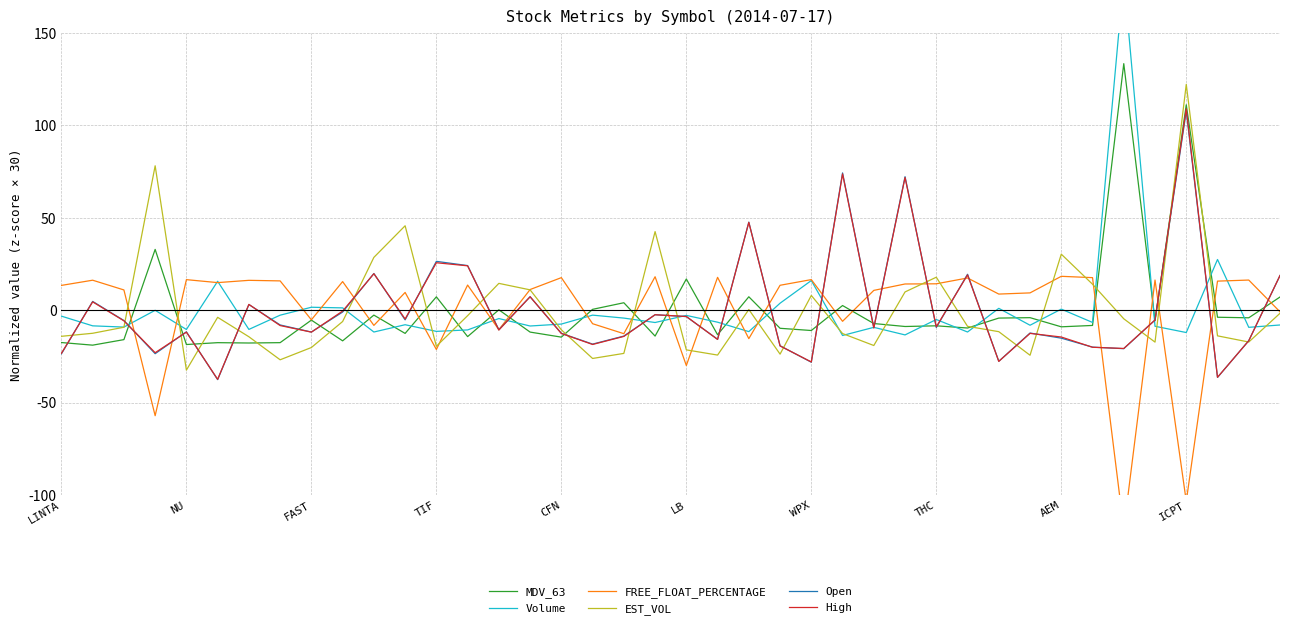

The EST_VOL series shows 8.0 at WPX. True or false?

True